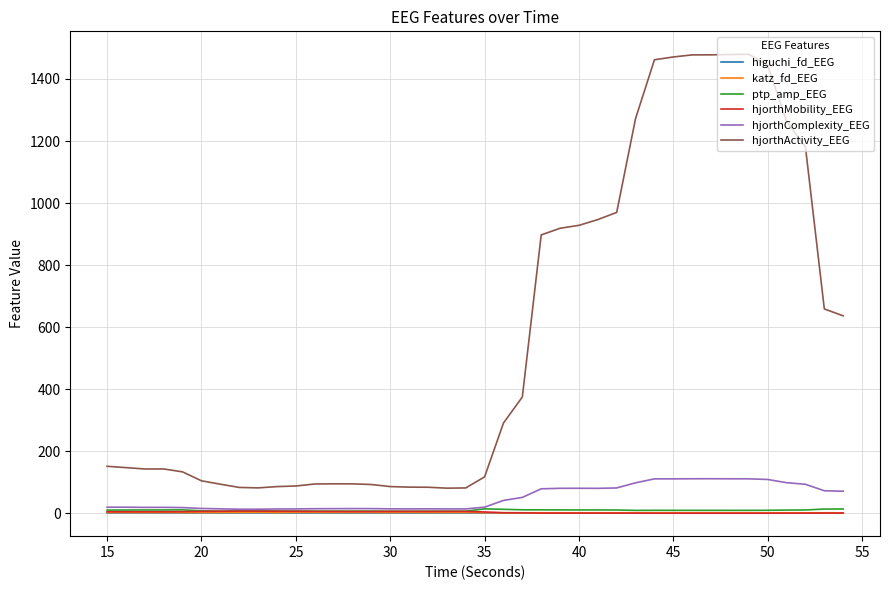

Which series has the widest spread of values?

hjorthActivity_EEG